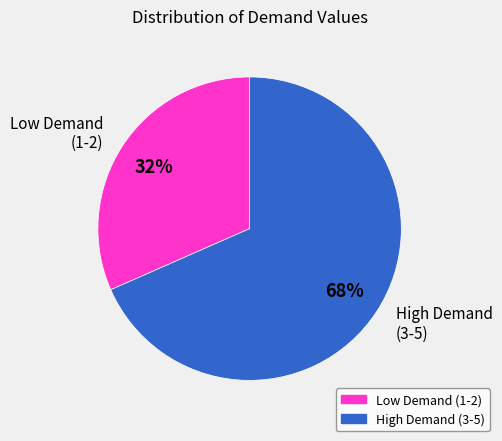

Which category accounts for the majority?

High Demand (3-5)